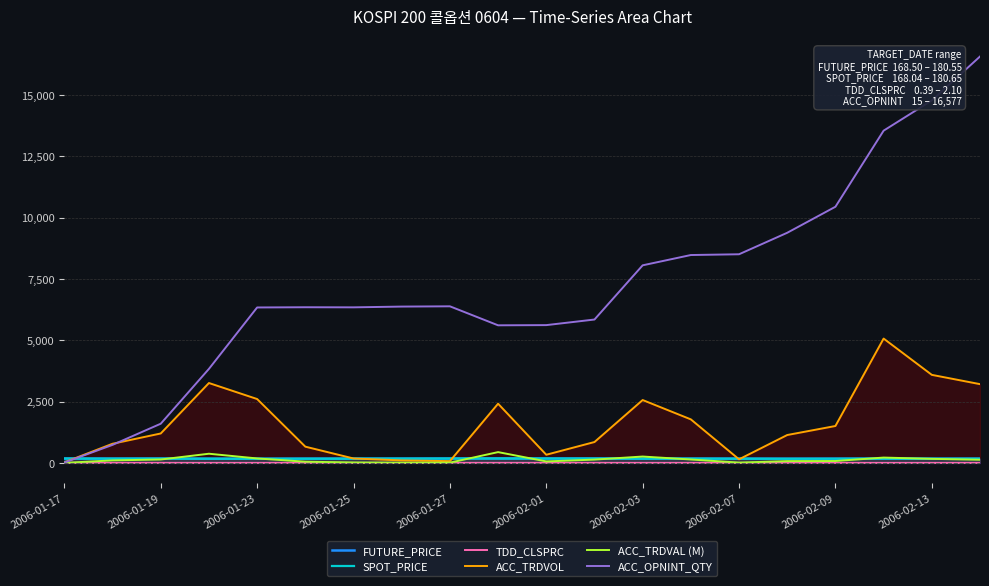

At which category is the sum across all series the highest?

19